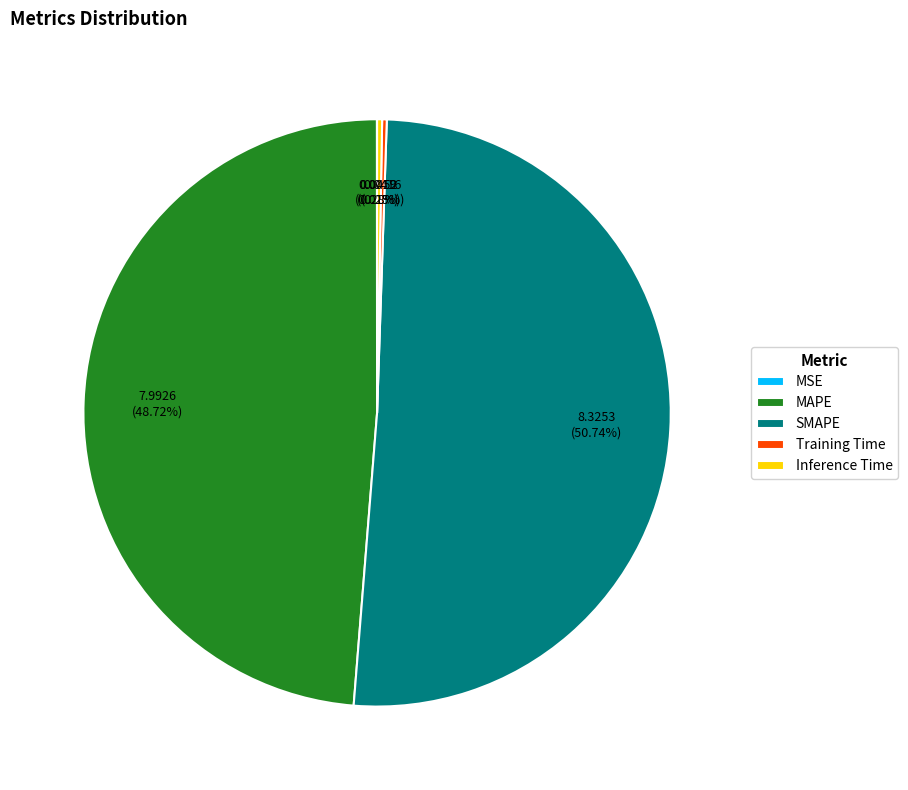

Which category has the biggest portion of the pie?

SMAPE